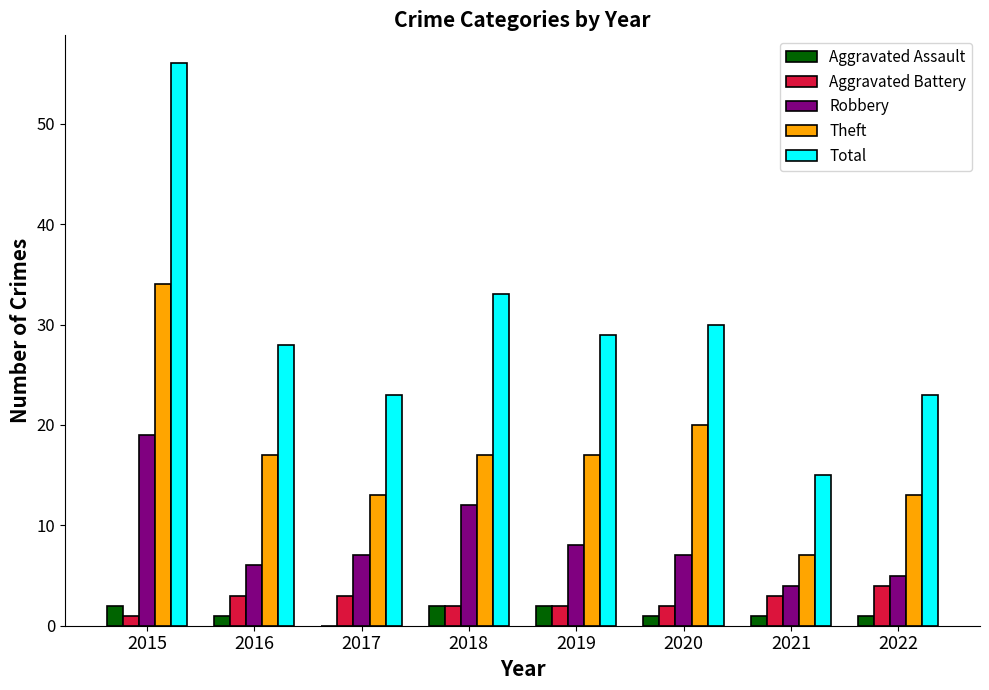

At which category is the sum across all series the highest?

2015